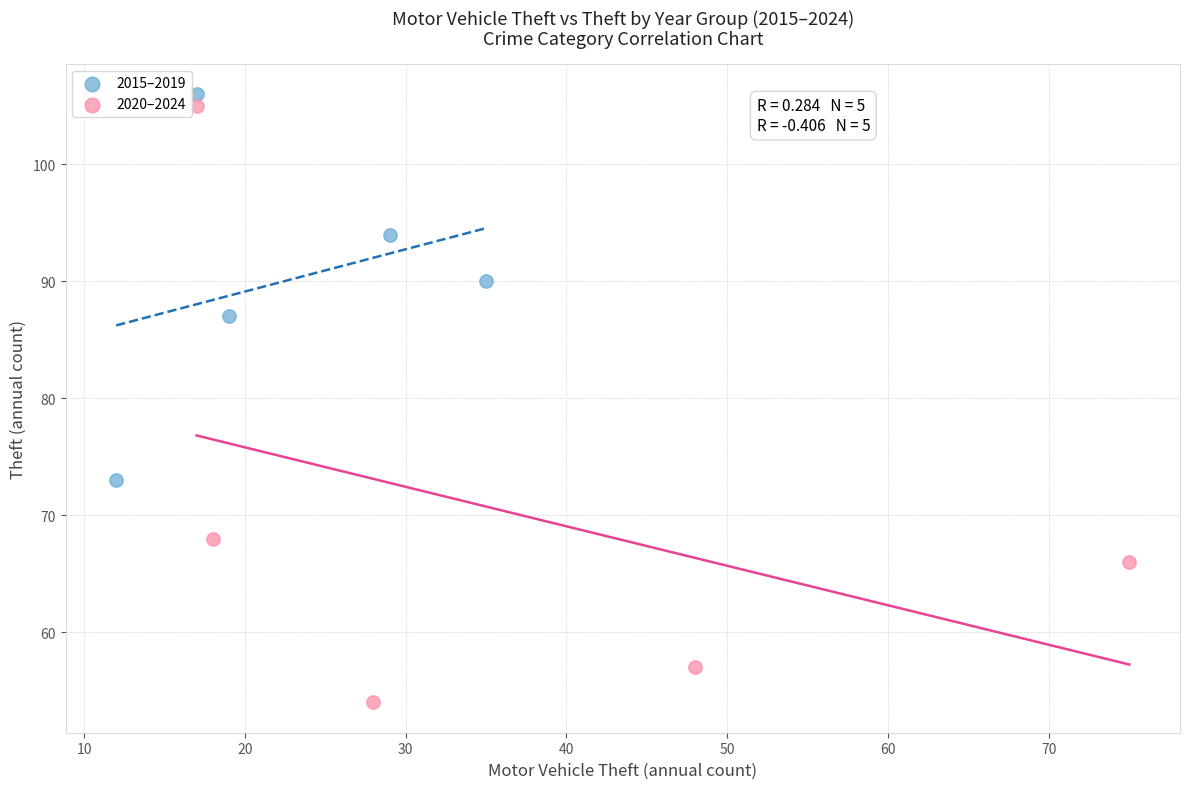

Which series has the widest spread of Y values?

2020–2024